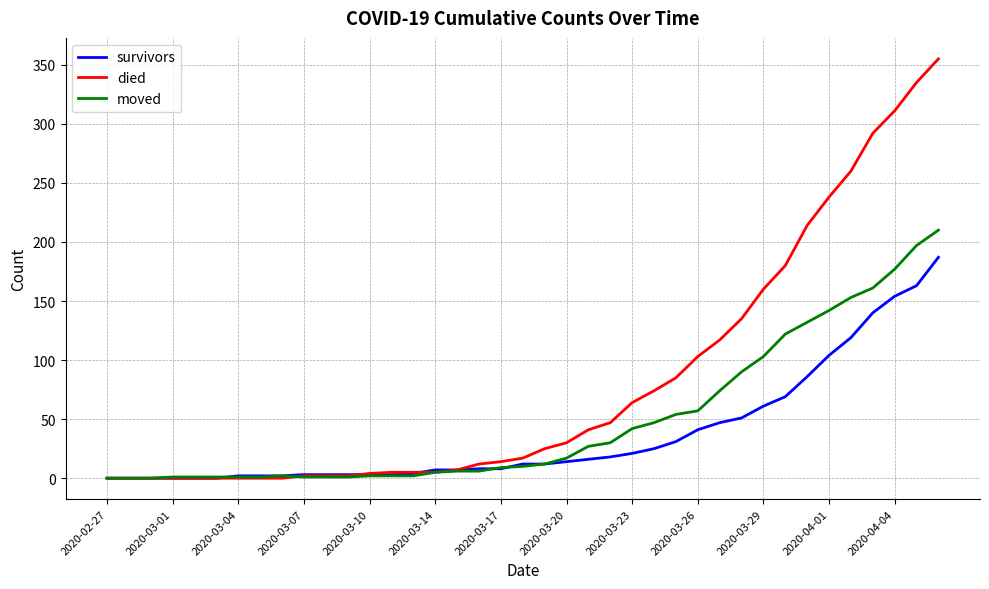

Does the chart display data point markers on the line(s)?

No